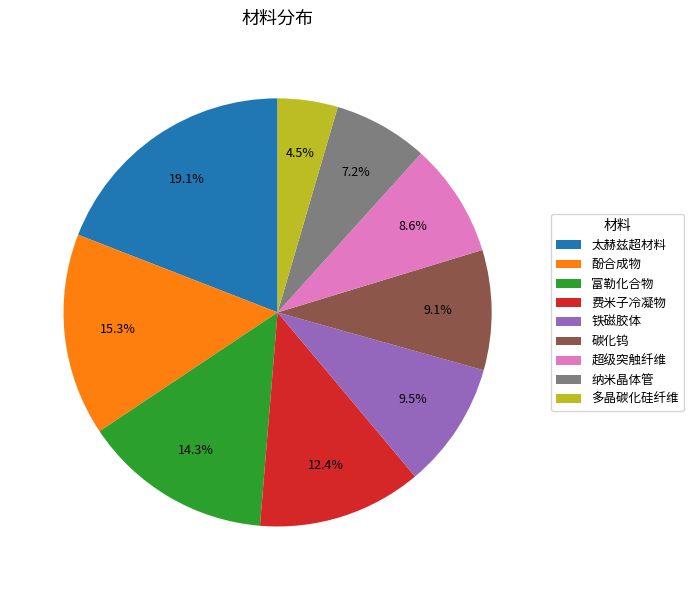

Which slice is the largest?

太赫兹超材料